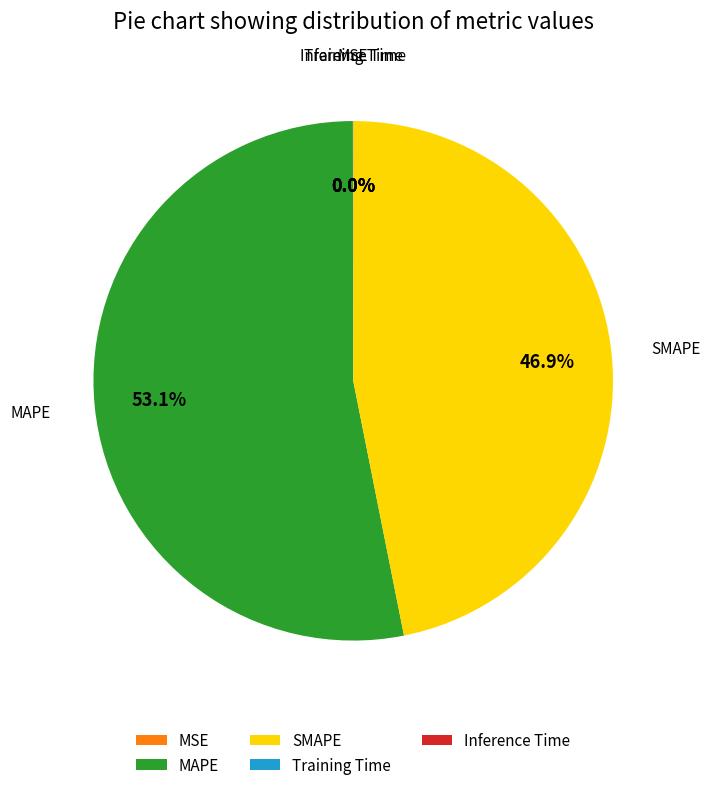

Is there any slice that represents more than half of the pie?

Yes